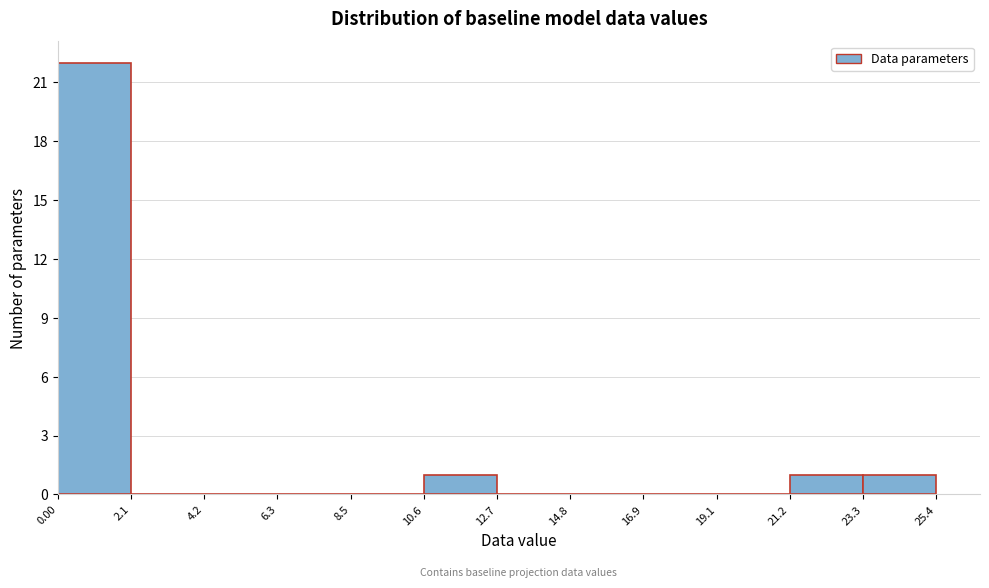

What is the height of the bar covering 21.2 to 23.3 on the x-axis? The values are not printed on the chart, so give them approximately, as read against the axis.

1